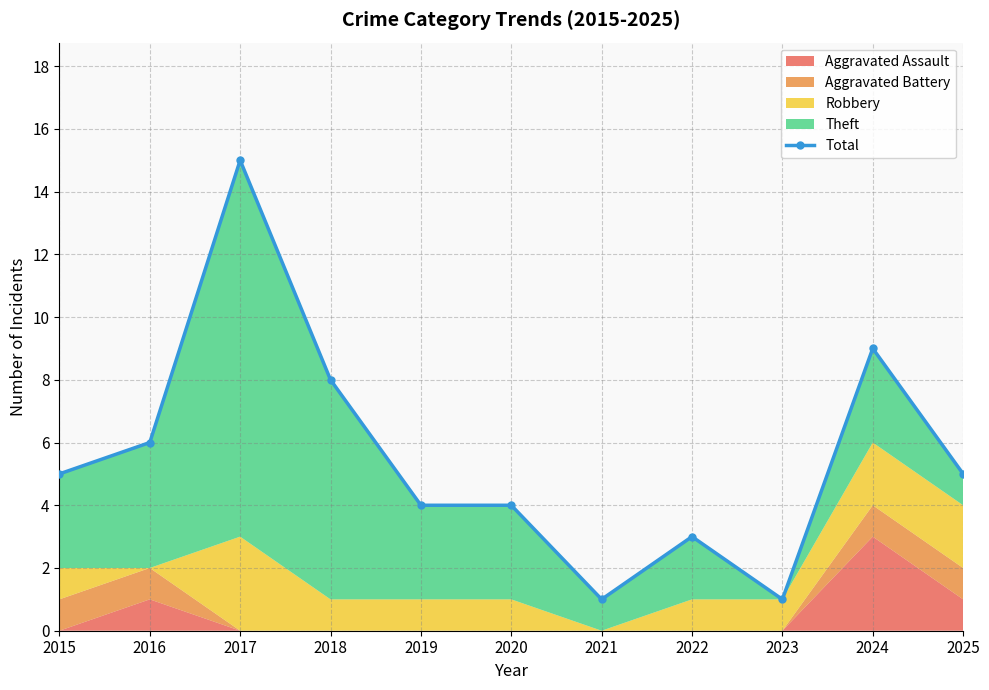

What is the maximum value shown in the chart?

15